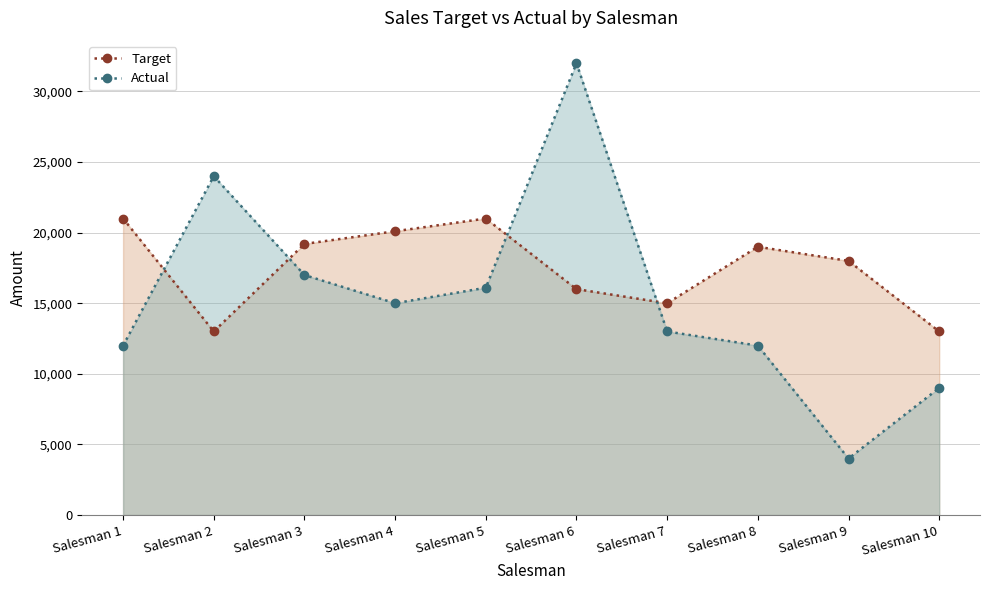

At which label does Actual reach its peak?

Salesman 6